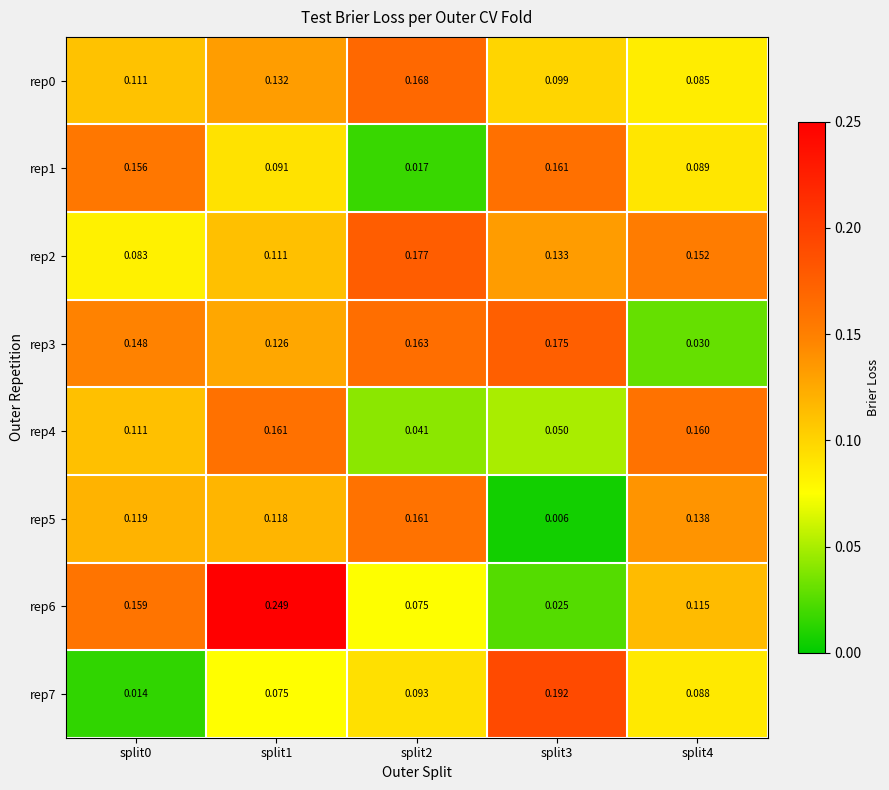

Count the number of categories in the chart.

5